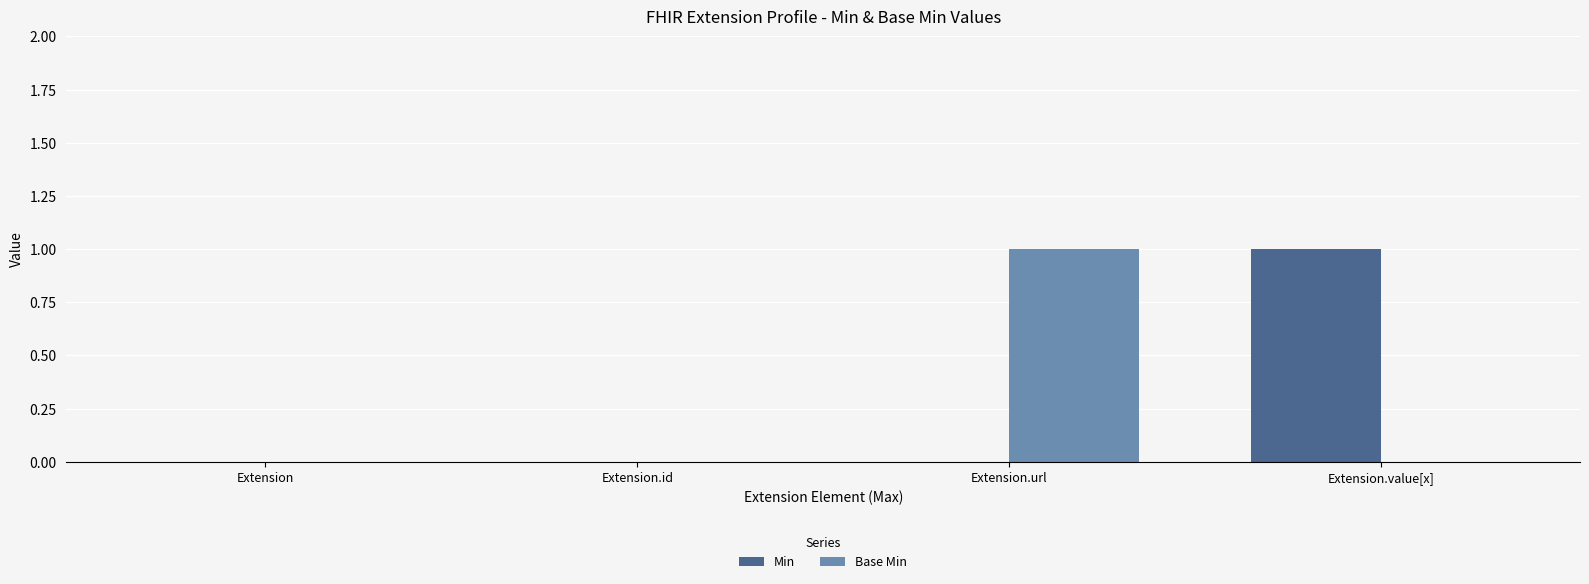

How many Base Min values are between 0 and 1?

4